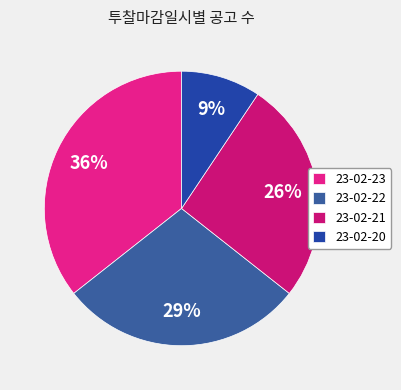

How many segments does this pie chart have?

4